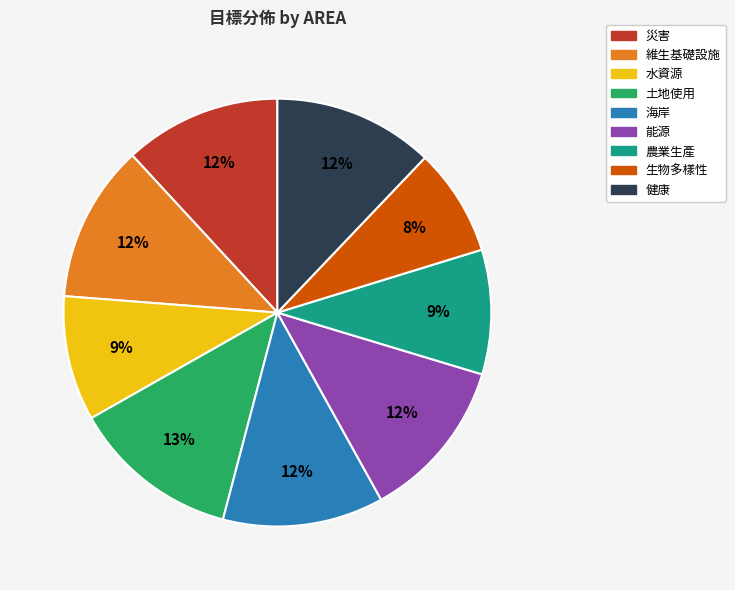

To the nearest percent, what portion does 水資源 represent?

9%